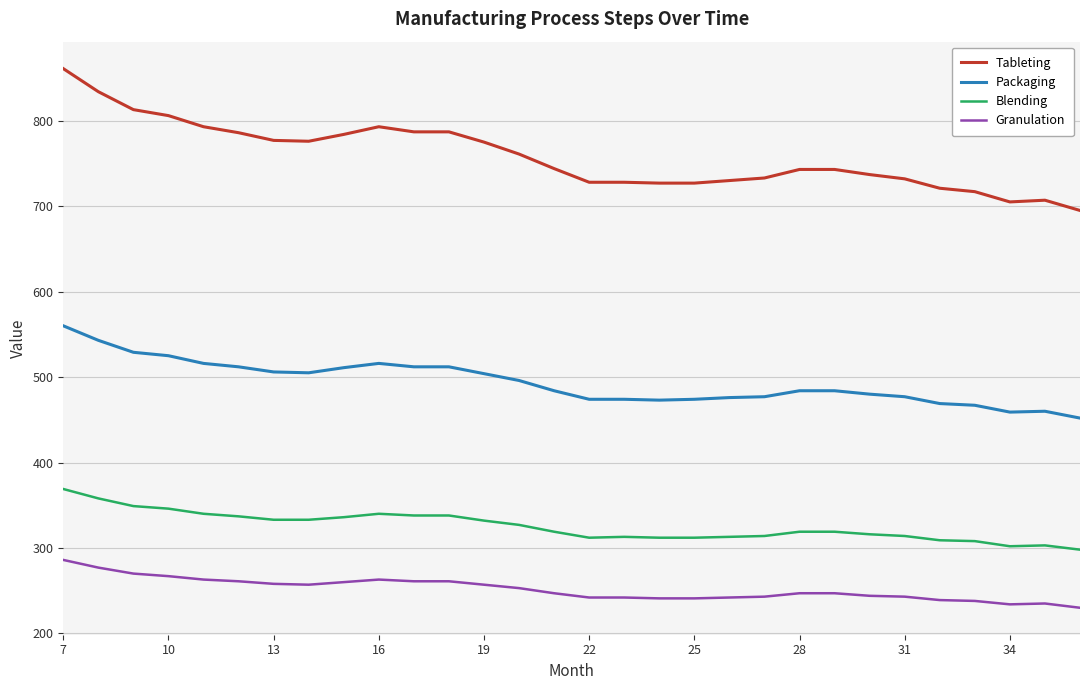

At how many categories does at least one series exceed 477?

30